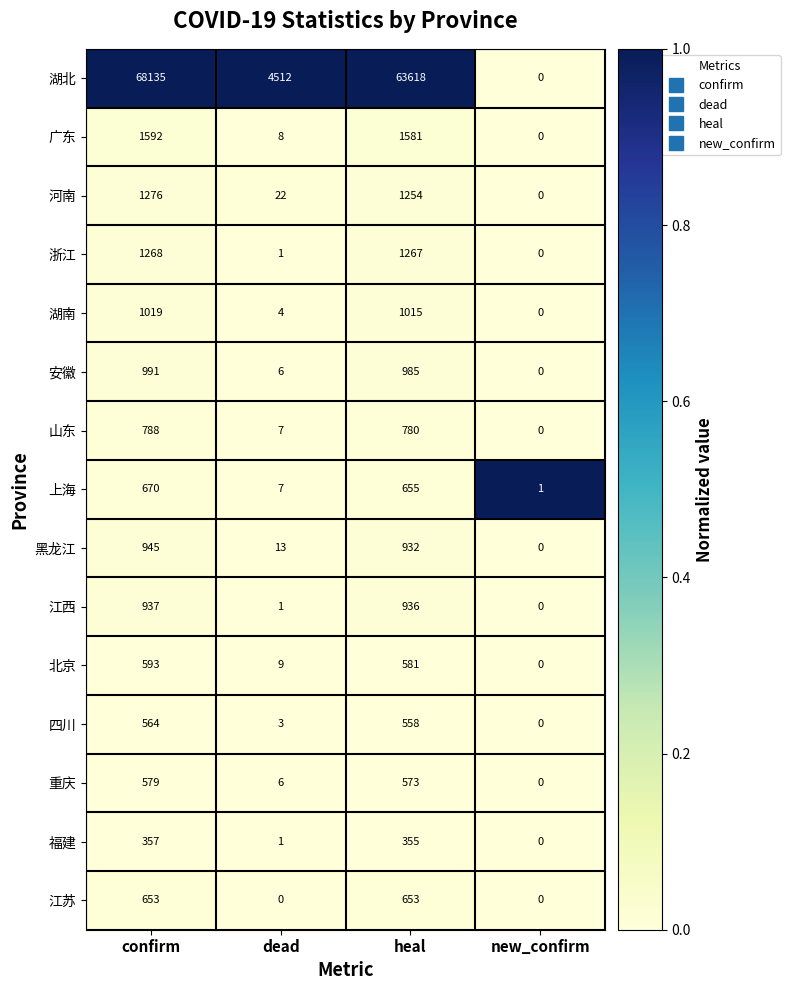

The 河南 series shows 0 at new_confirm. True or false?

True